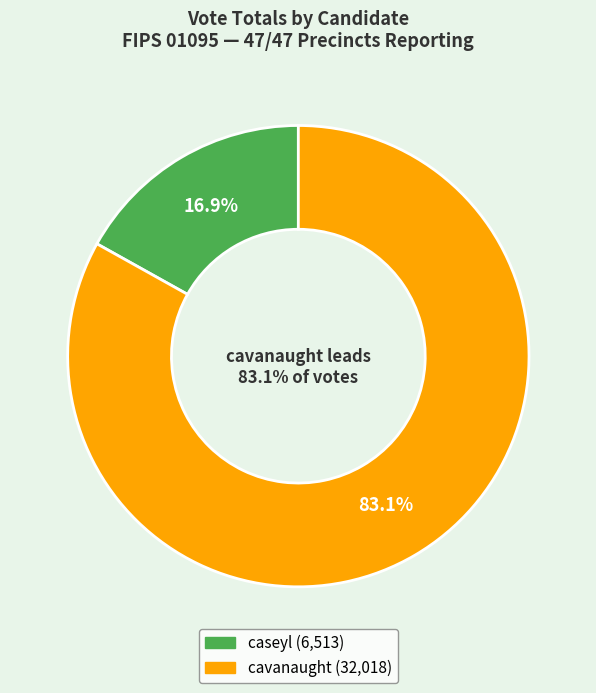

Between cavanaught and caseyl, which is larger?

cavanaught